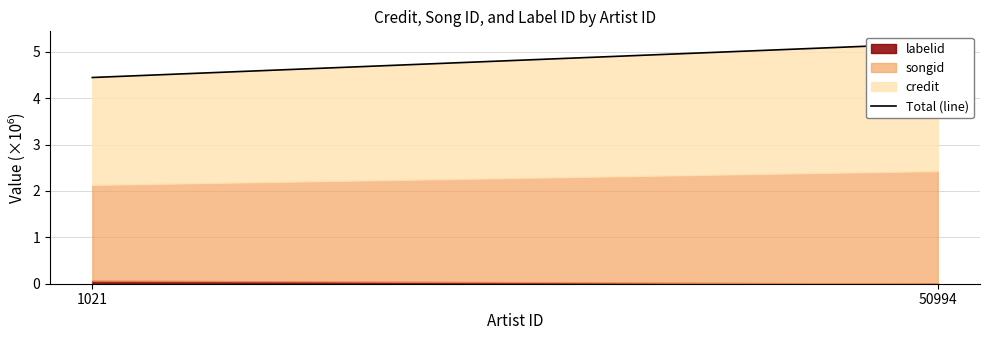

What is the greatest value displayed?

5.2